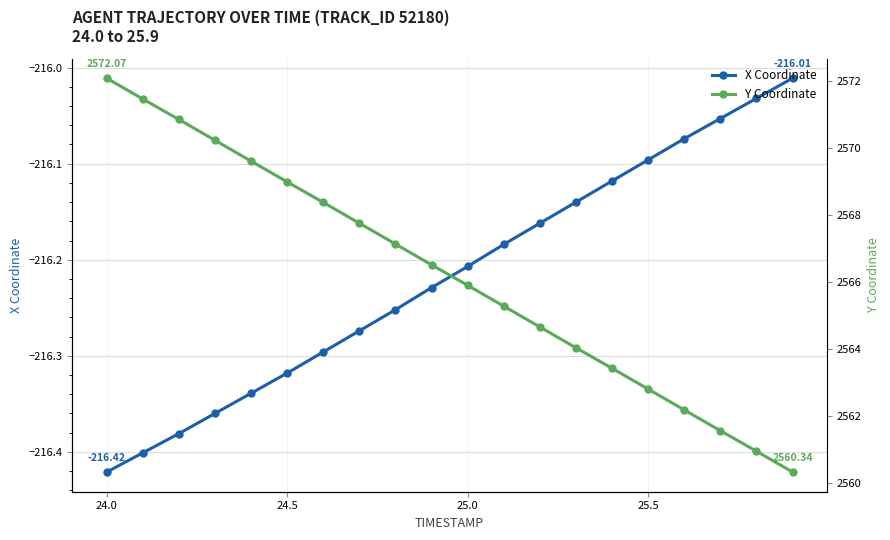

How many distinct data groups are displayed?

2